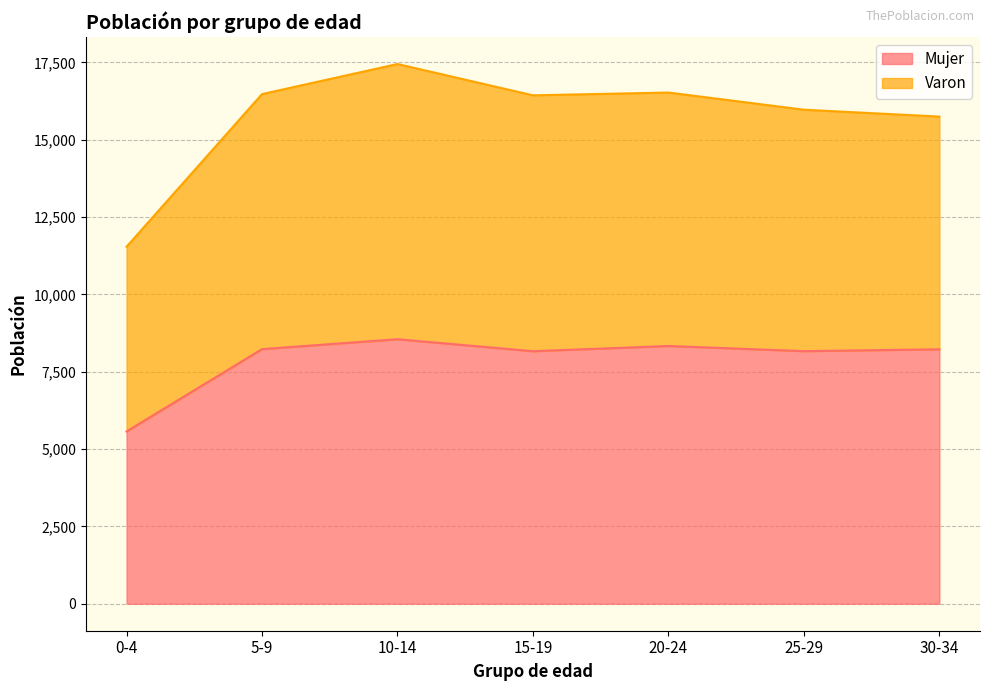

How many lines are shown in the chart?

2